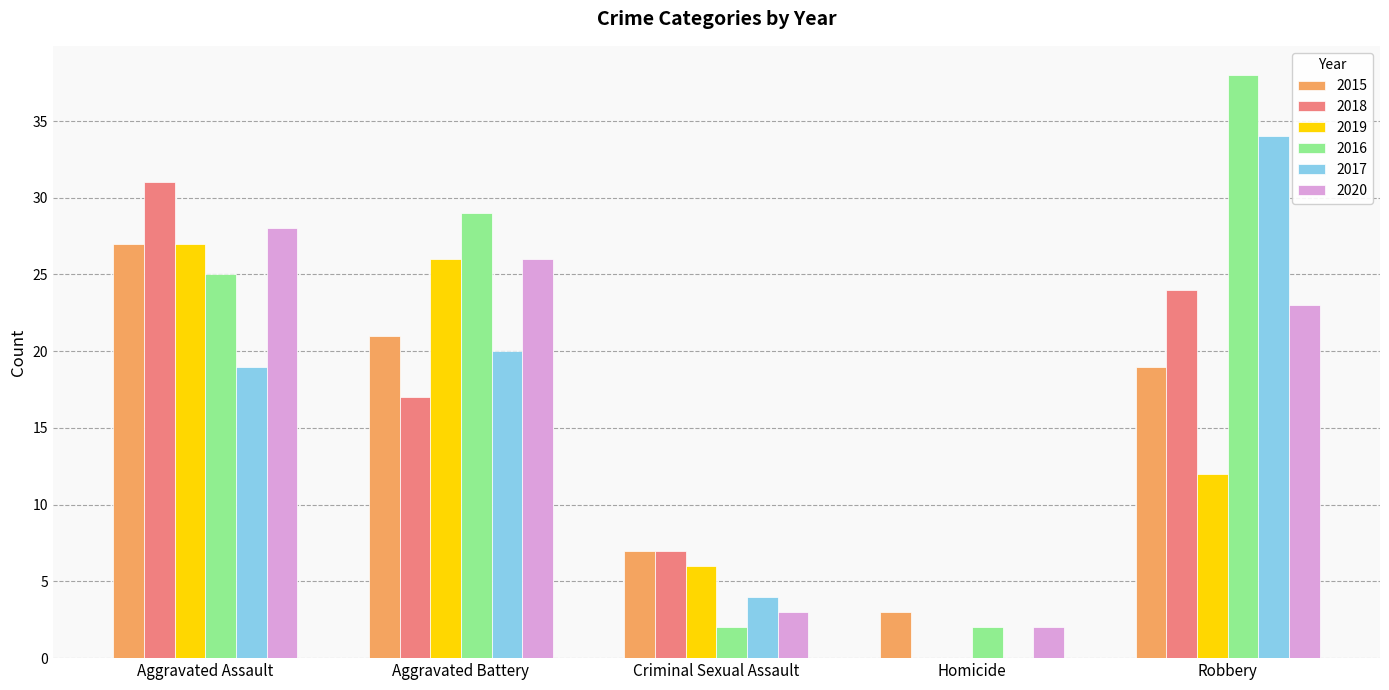

What are all the series names shown in the legend?

2015, 2018, 2019, 2016, 2017, 2020